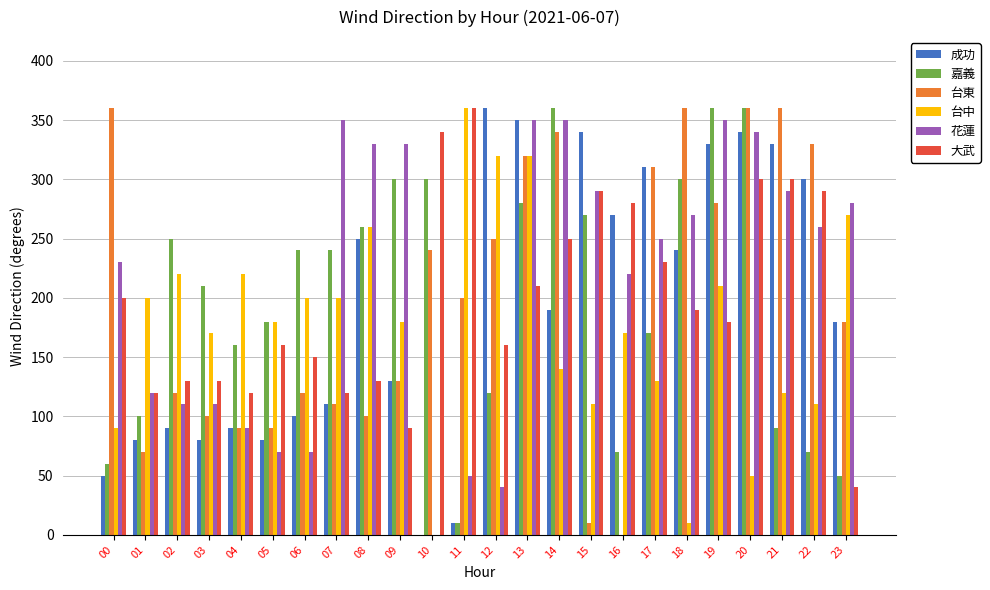

Rank the series by their maximum value, from highest to lowest.

成功, 嘉義, 台東, 台中, 大武, 花蓮